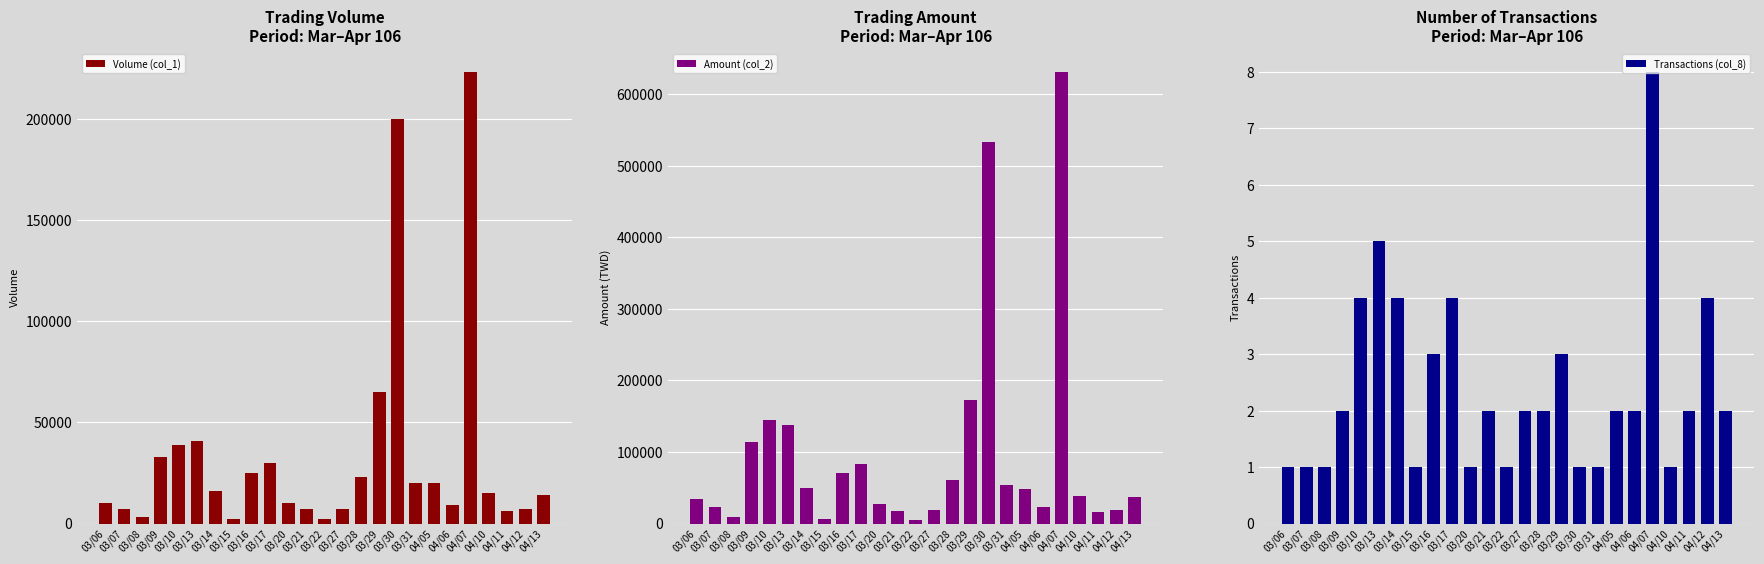

What are all the series names shown in the legend?

Volume (col_1), Amount (col_2), Transactions (col_8)